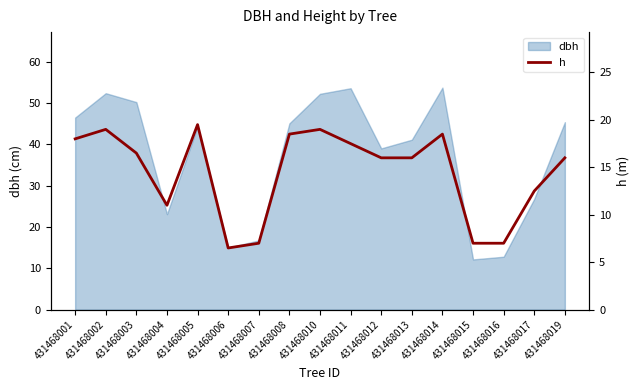

The chart shows a value of 12.5 at 431468017. True or false?

True